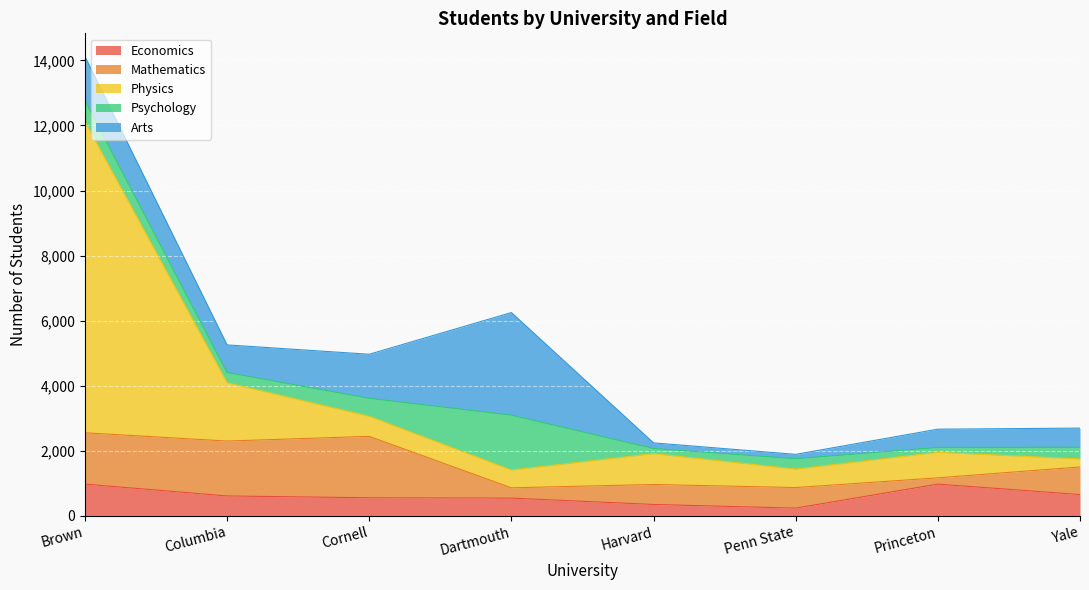

Is the value of Mathematics at Yale greater than the value of Economics at Harvard?

Yes